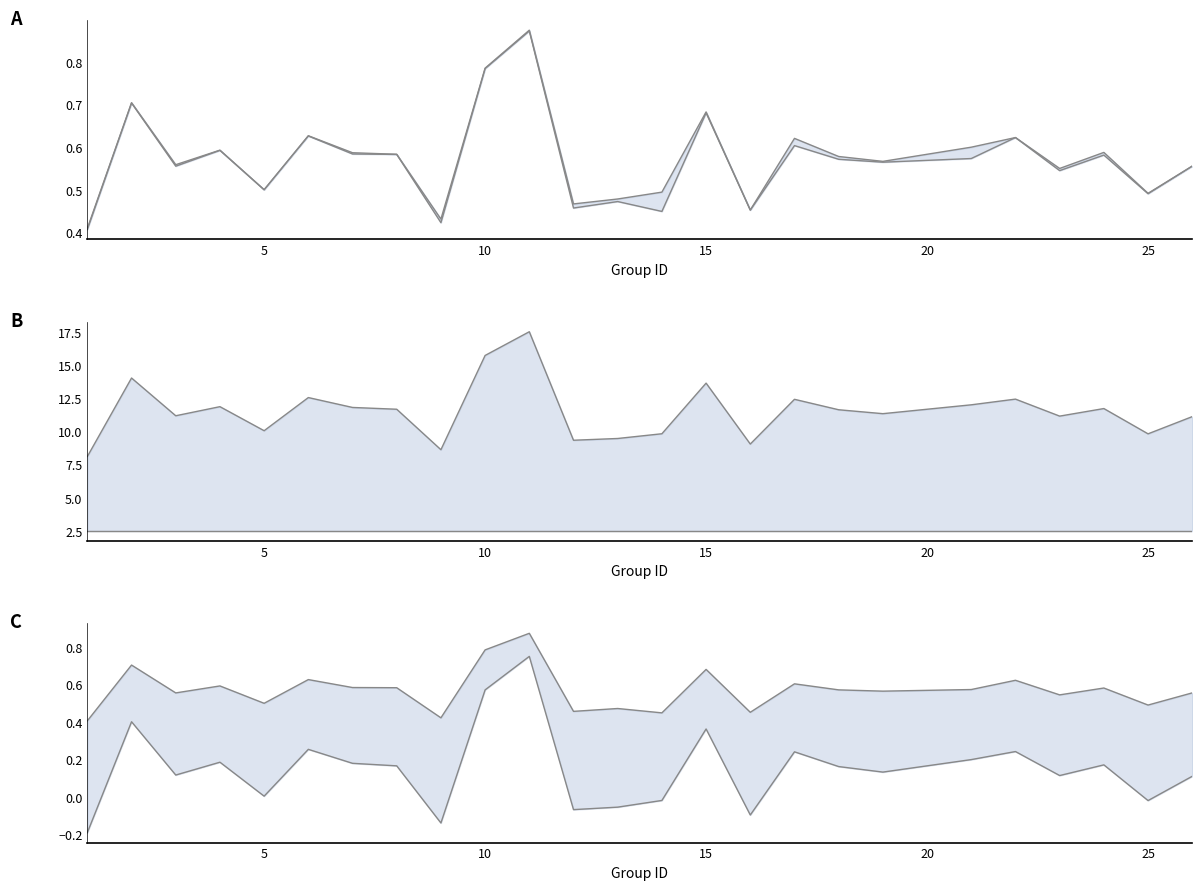

Which series has the largest total across all categories?

kappa_upper